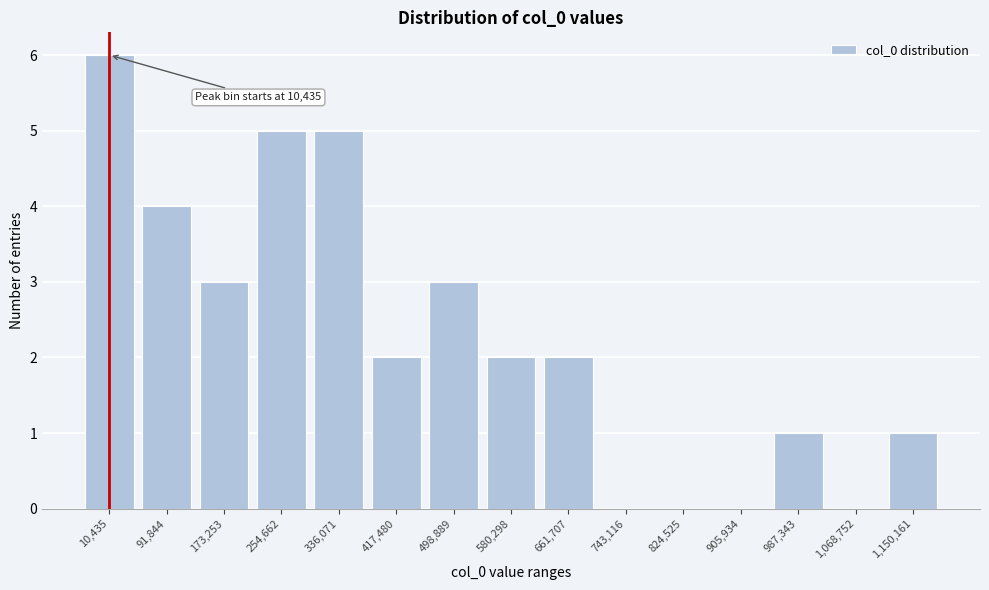

Reading right to left, extract all data points from this chart.

1,150,161=1	1,068,752=0	987,343=1	905,934=0	824,525=0	743,116=0	661,707=2	580,298=2	498,889=3	417,480=2	336,071=5	254,662=5	173,253=3	91,844=4	10,435=6